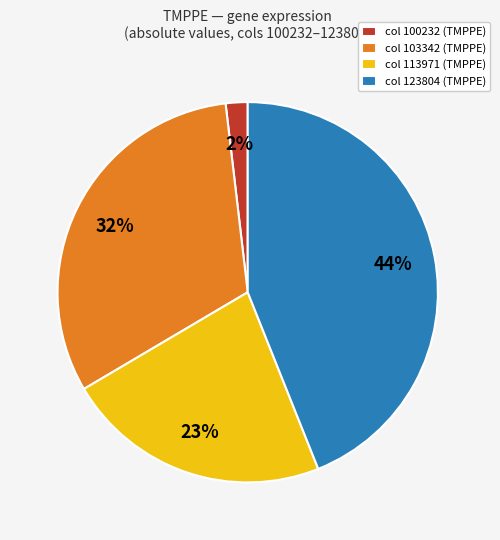

Rank the categories by value from highest to lowest.

col 123804 (TMPPE), col 103342 (TMPPE), col 113971 (TMPPE), col 100232 (TMPPE)